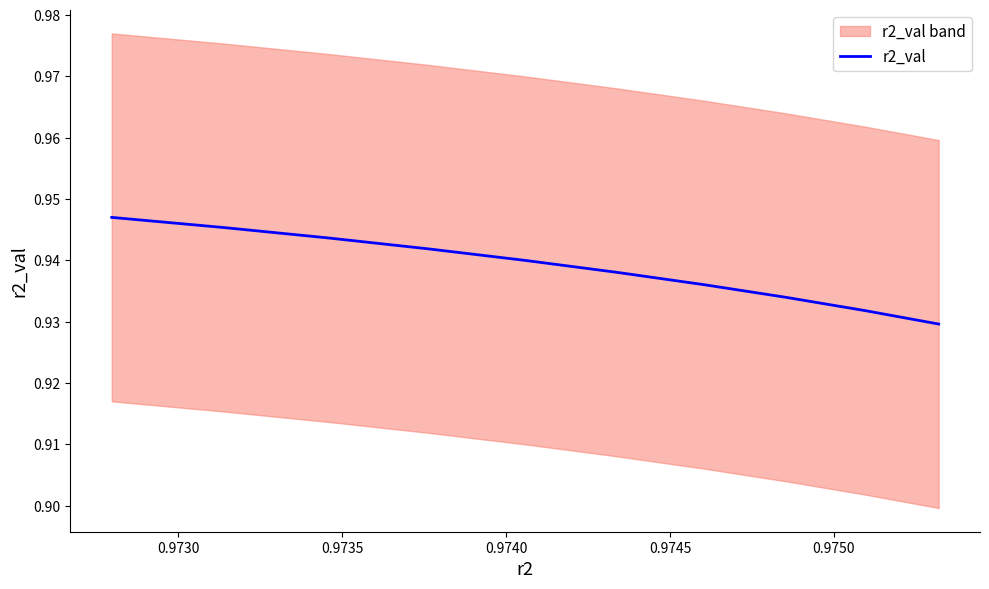

What value does the data have at 0.9740?

0.9